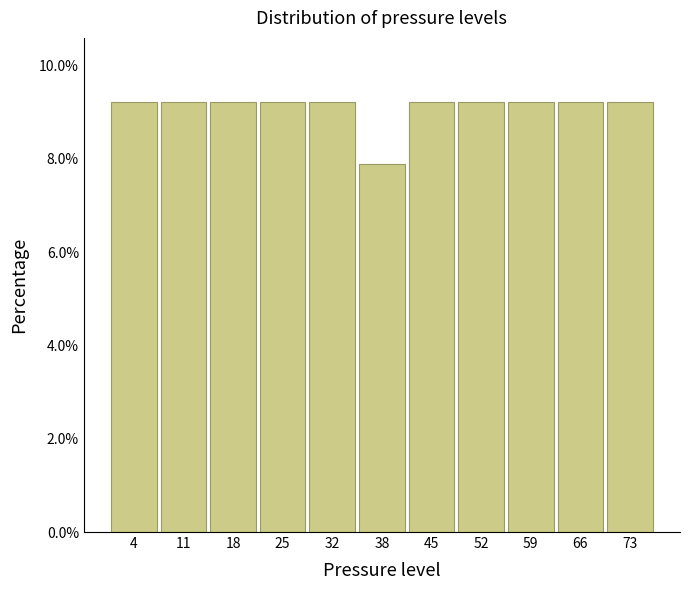

How tall is the bar that spans 8 to 15 on the x-axis? Neither the bar edges nor the heights are printed on the chart, so give them approximately, as read against the axes.

9.2